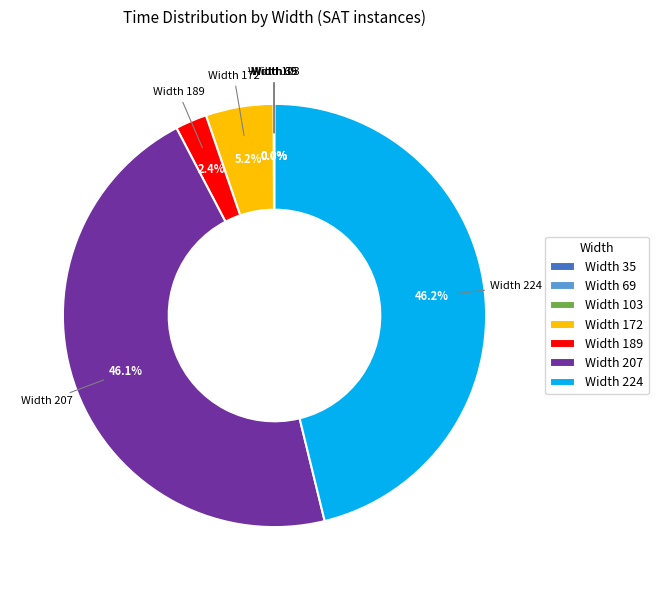

Is Width 172 the majority of the pie?

No